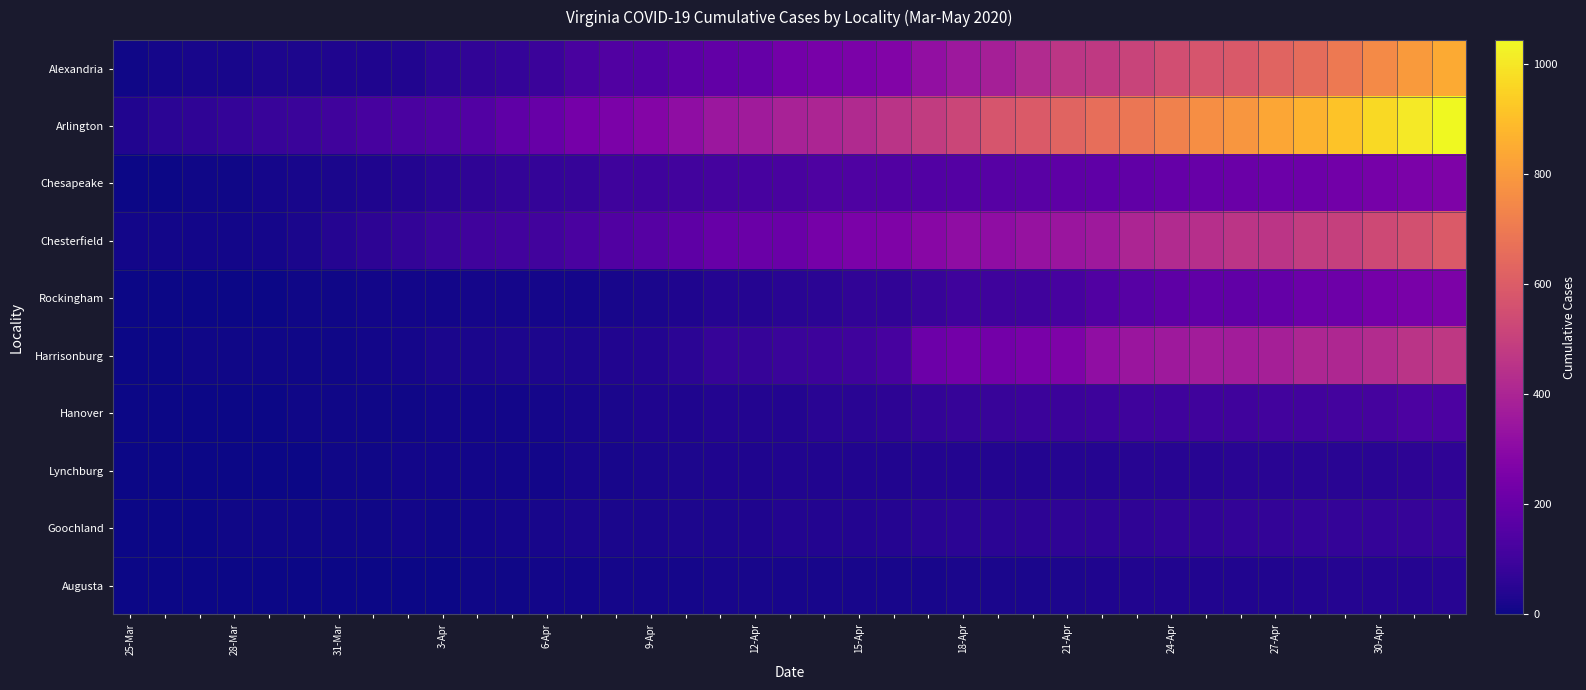

At how many categories does at least one series exceed 144?

29